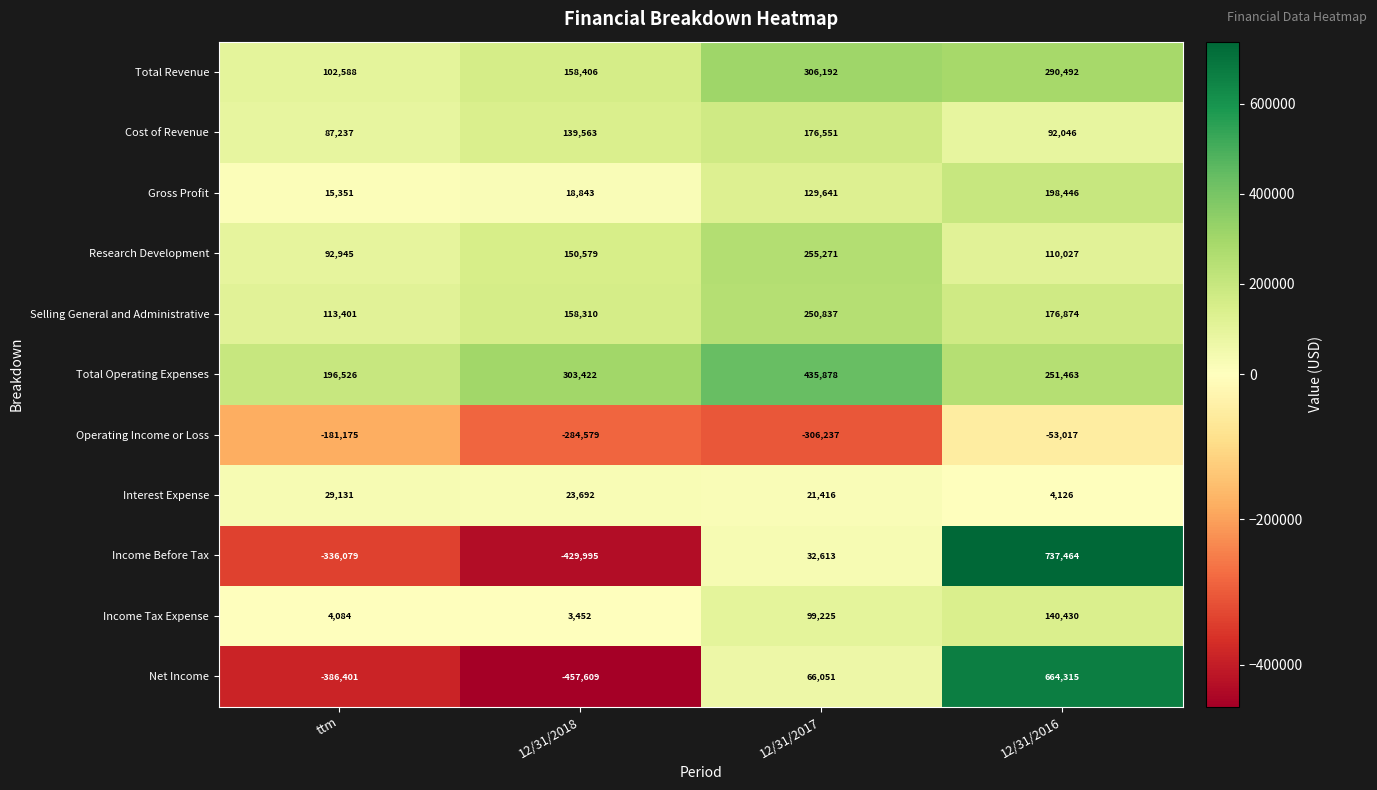

What is the sum of the Research Development values at 12/31/2016 and ttm?

202972